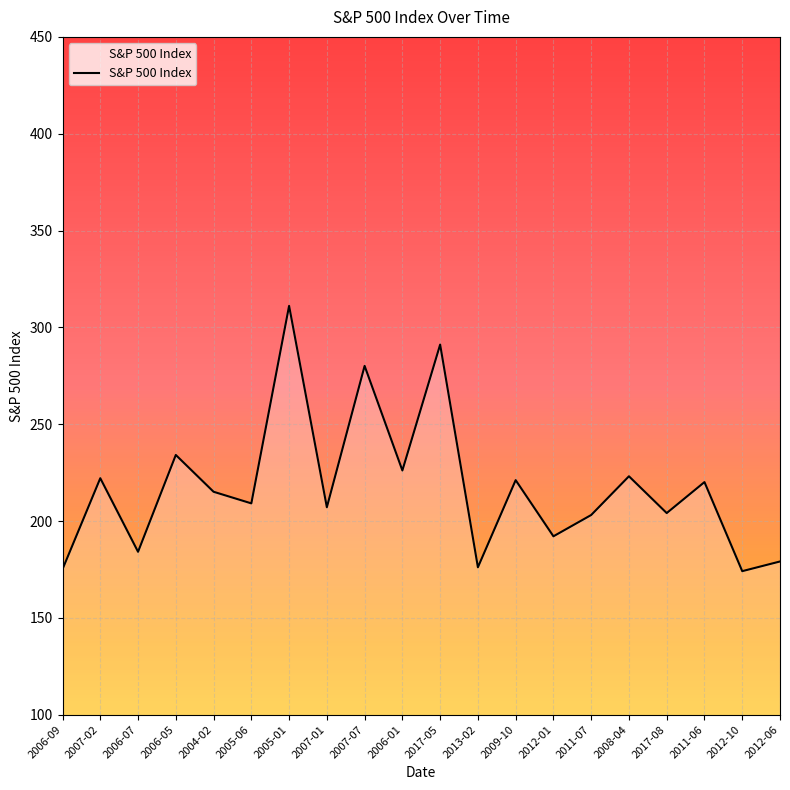

What is the sum of the values at 2006-01 and 2008-04?

449.2